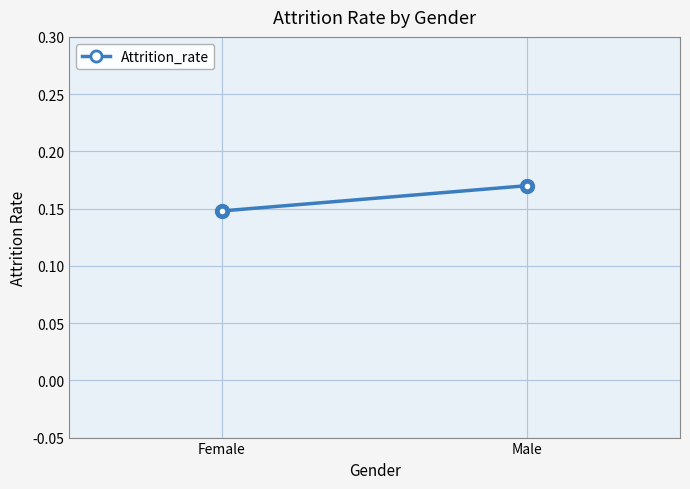

What is the value of the 1st point from the left?

0.1